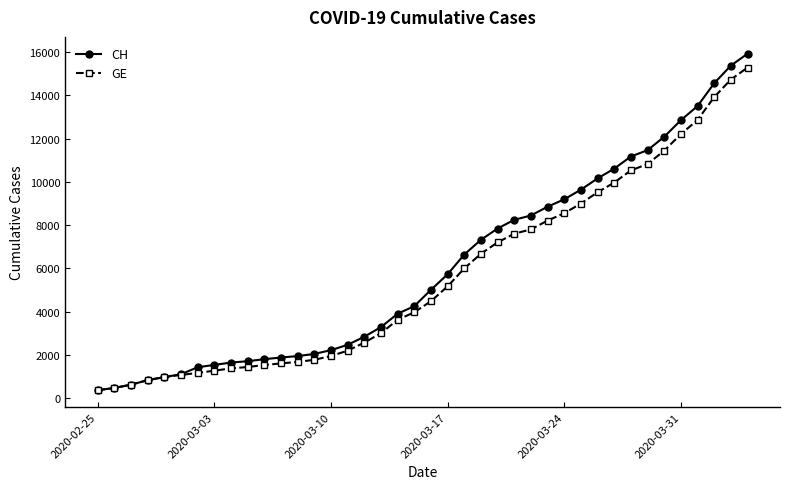

Which series has the largest range (max minus min)?

CH